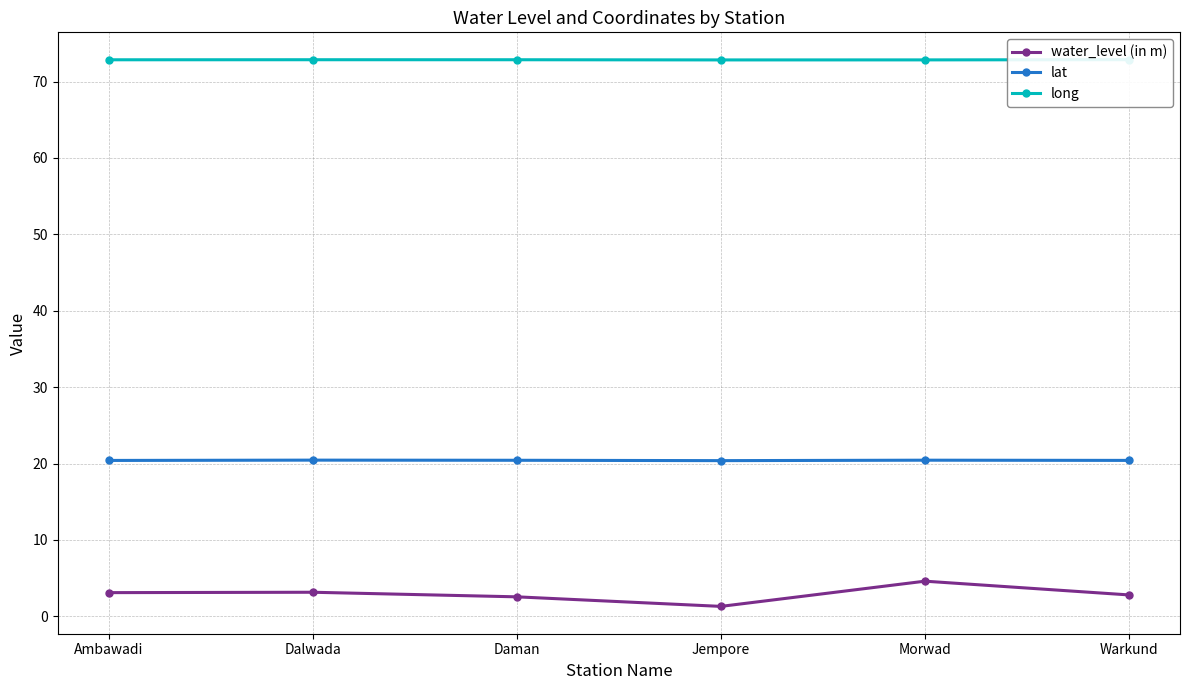

In lat, how many points are higher than both neighbors (excluding endpoints)?

2